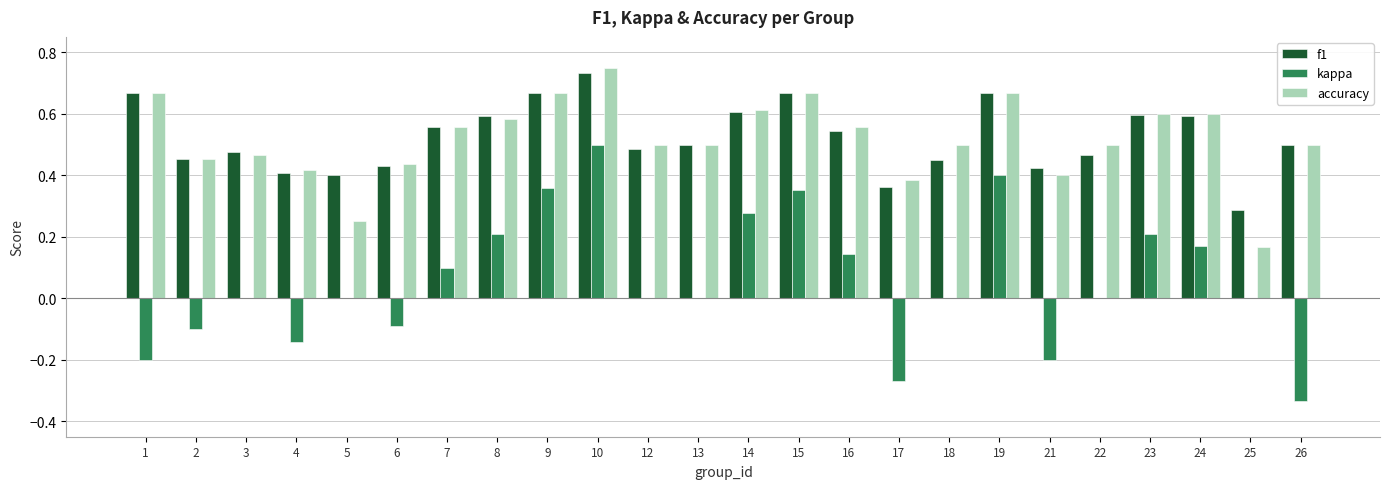

At which label does kappa reach its peak?

10